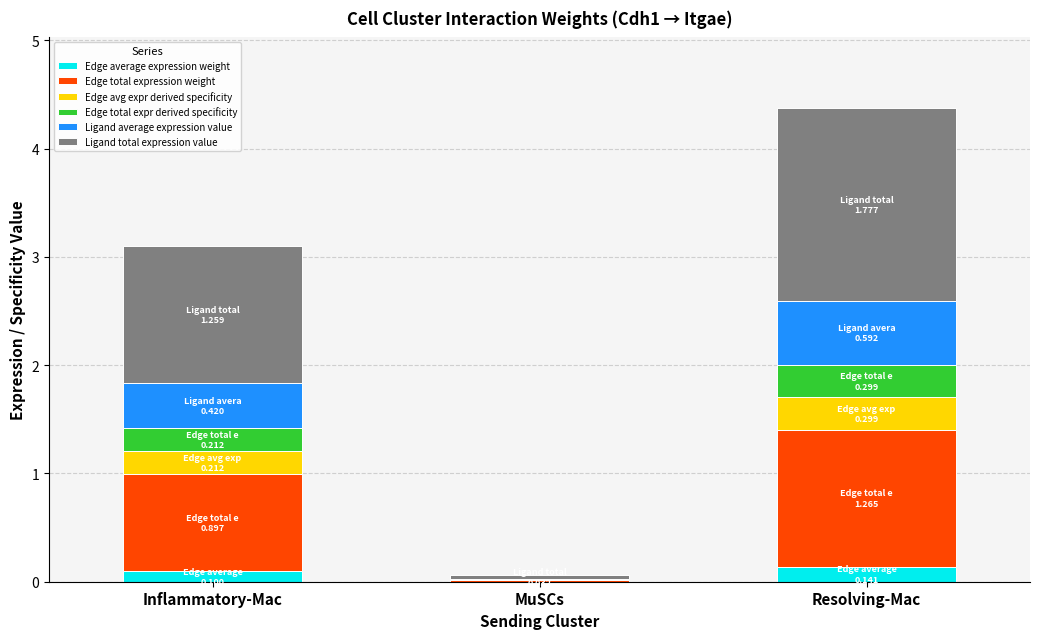

At which category is the sum across all series the highest?

Resolving-Mac